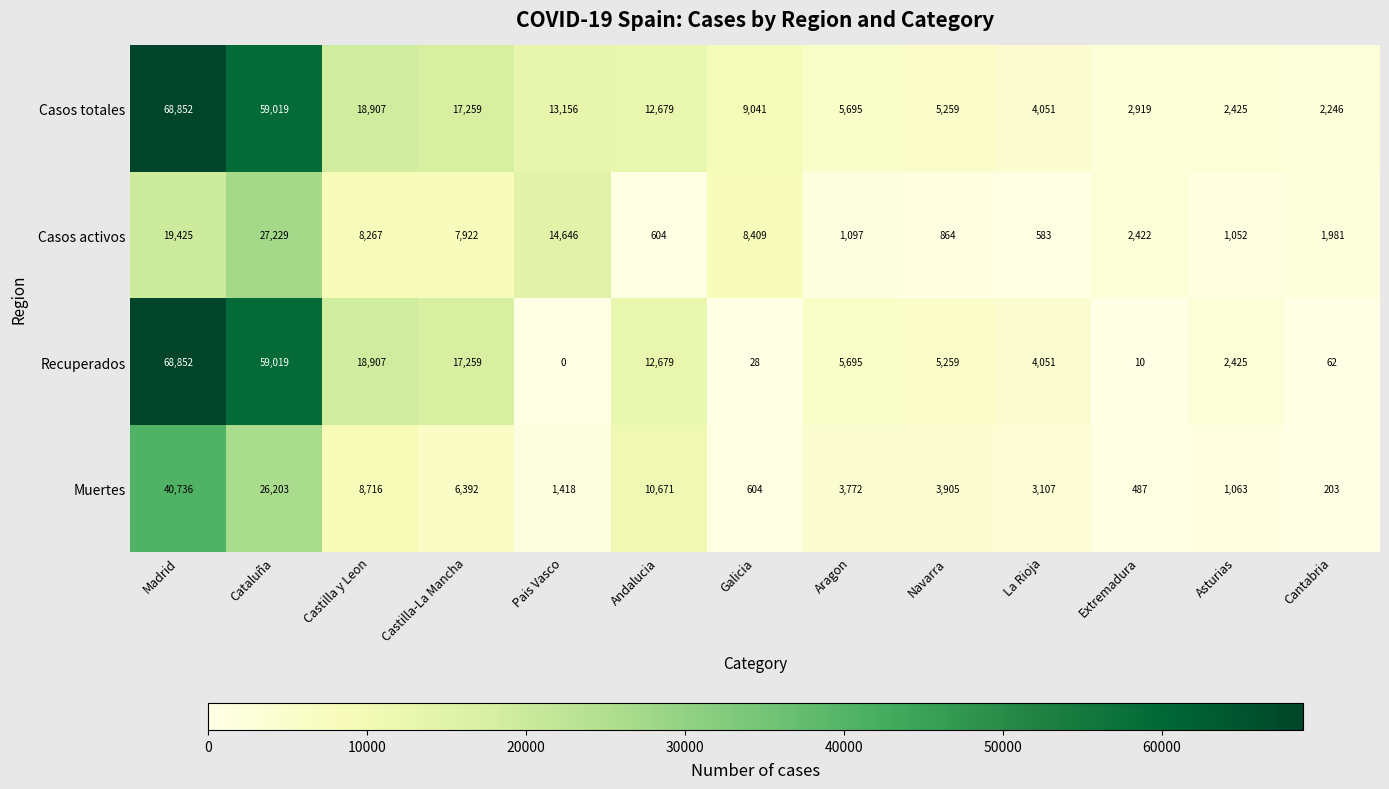

Rank the series at Cantabria from highest to lowest value.

Casos totales, Casos activos, Muertes, Recuperados